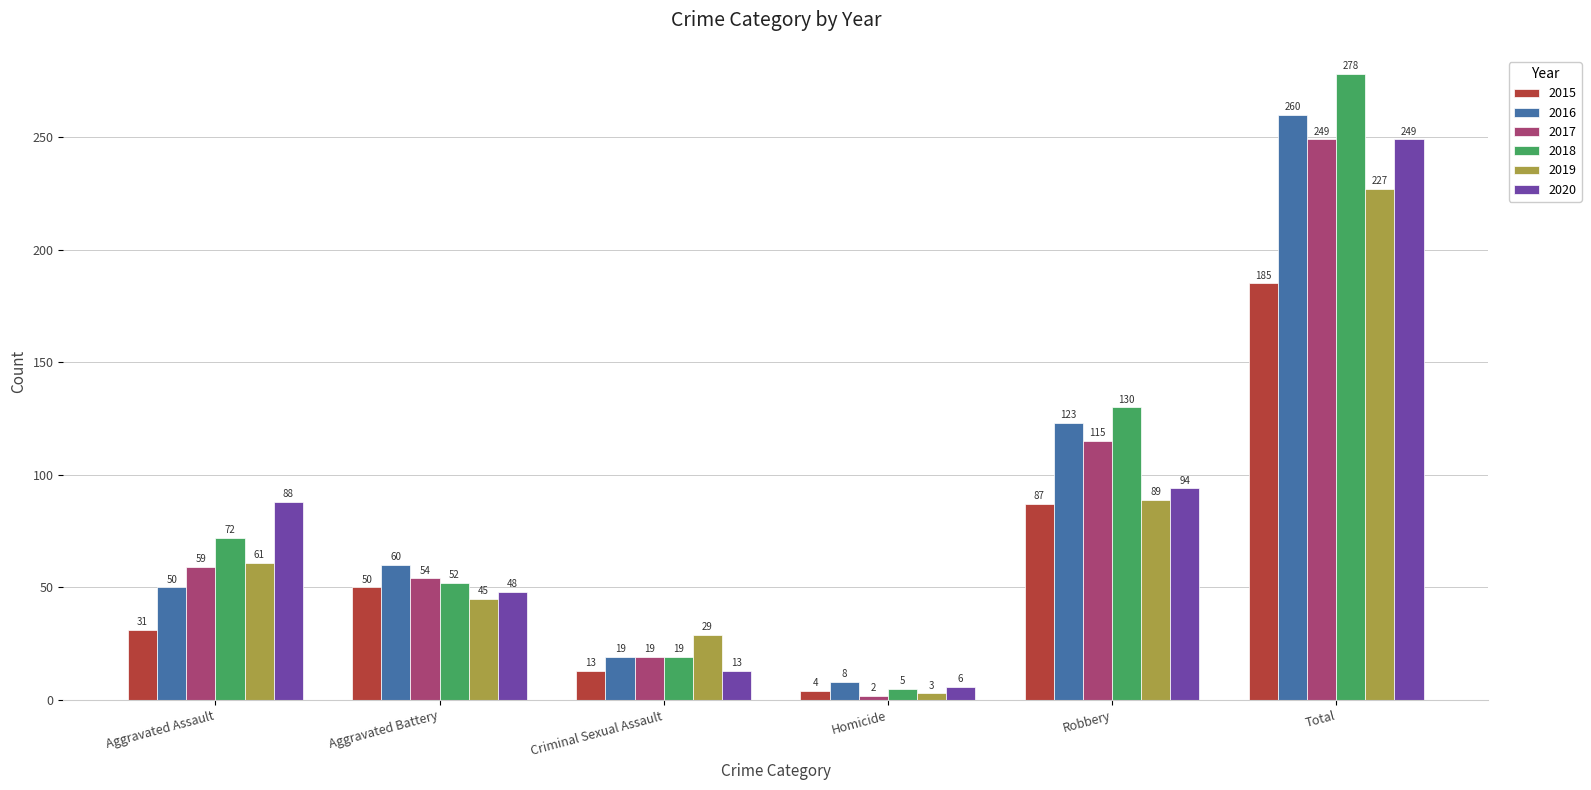

What is the value of the 2020 bar at the 3rd from the left?

13